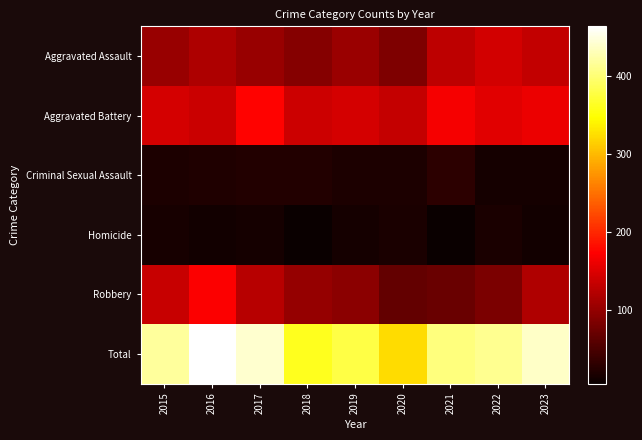

What is the total value across all series at 2016?

926